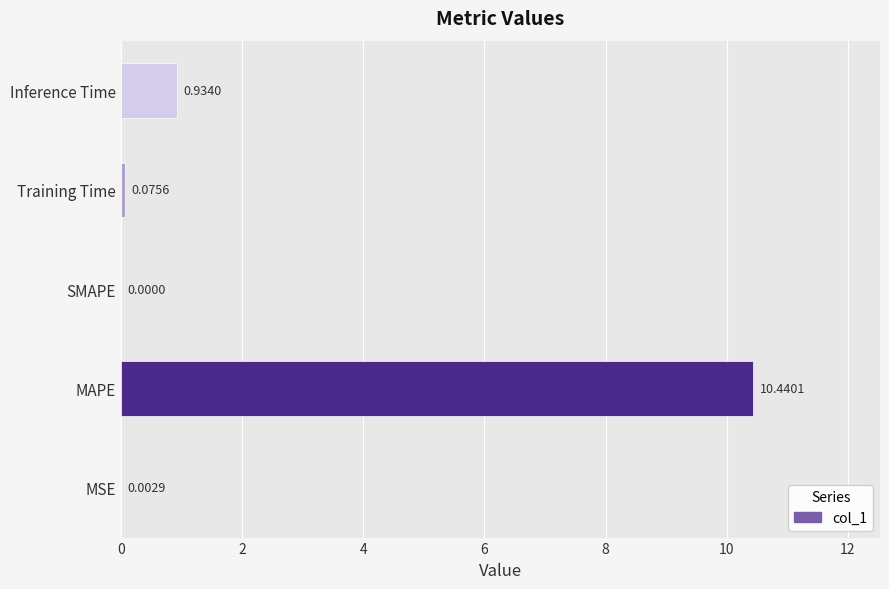

At which label is the value closest to 5?

Inference Time